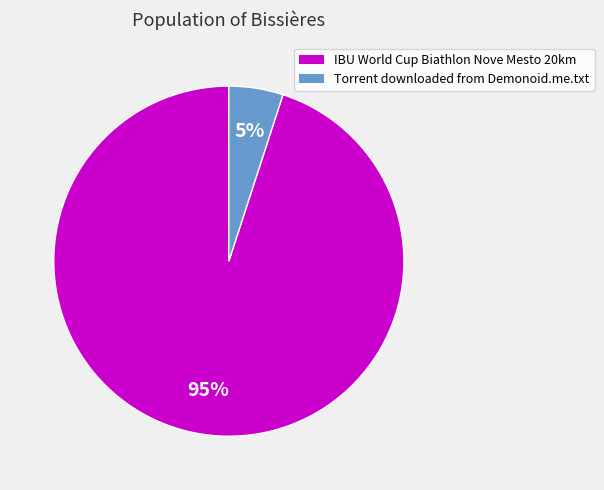

What is the majority slice?

IBU World Cup Biathlon Nove Mesto 20km